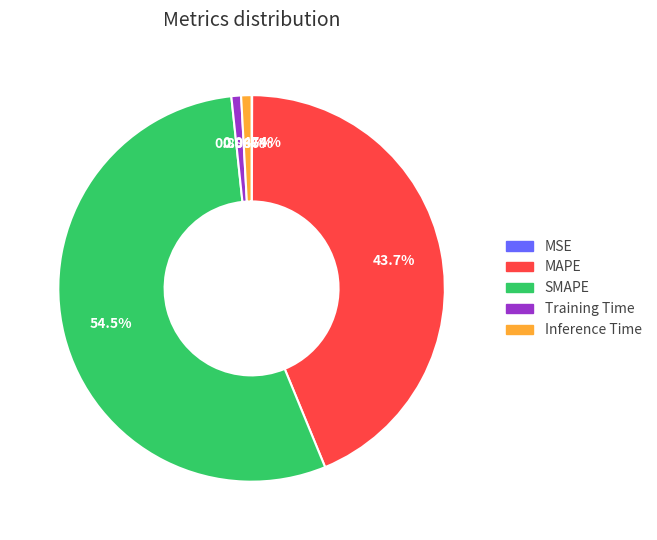

How much of the chart is everything except MAPE?

56.3%